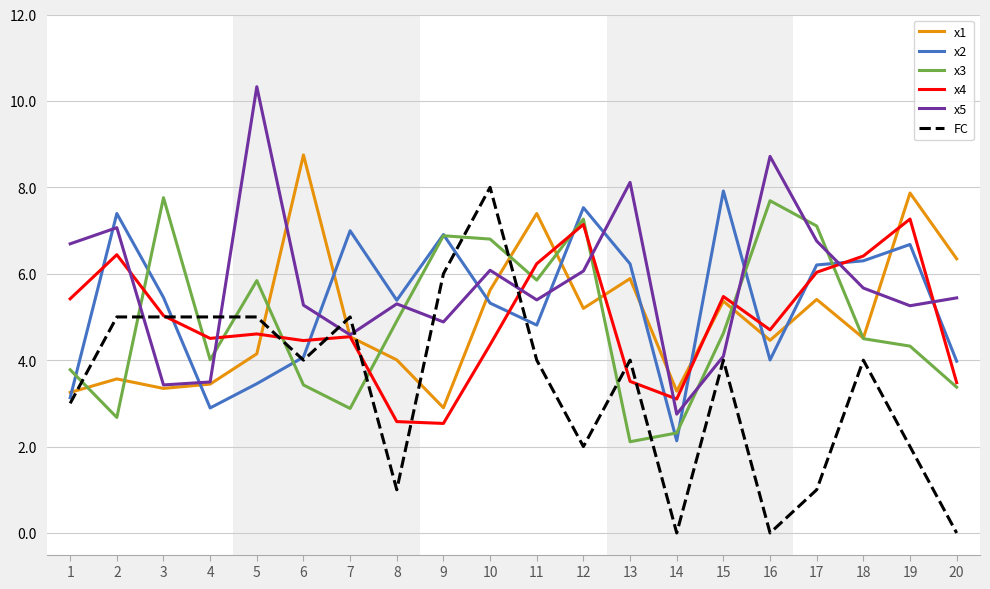

Which series has the largest total across all categories?

x5